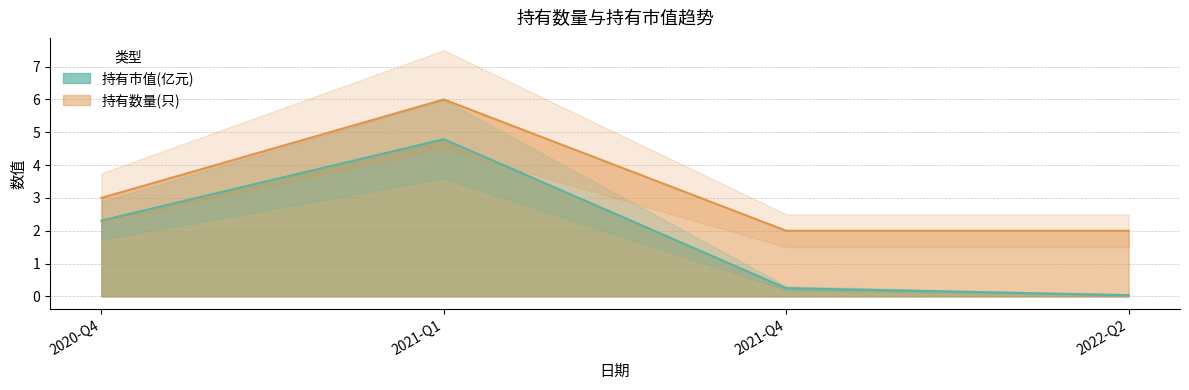

What are all the series names shown in the legend?

持有市值(亿元), 持有数量(只)